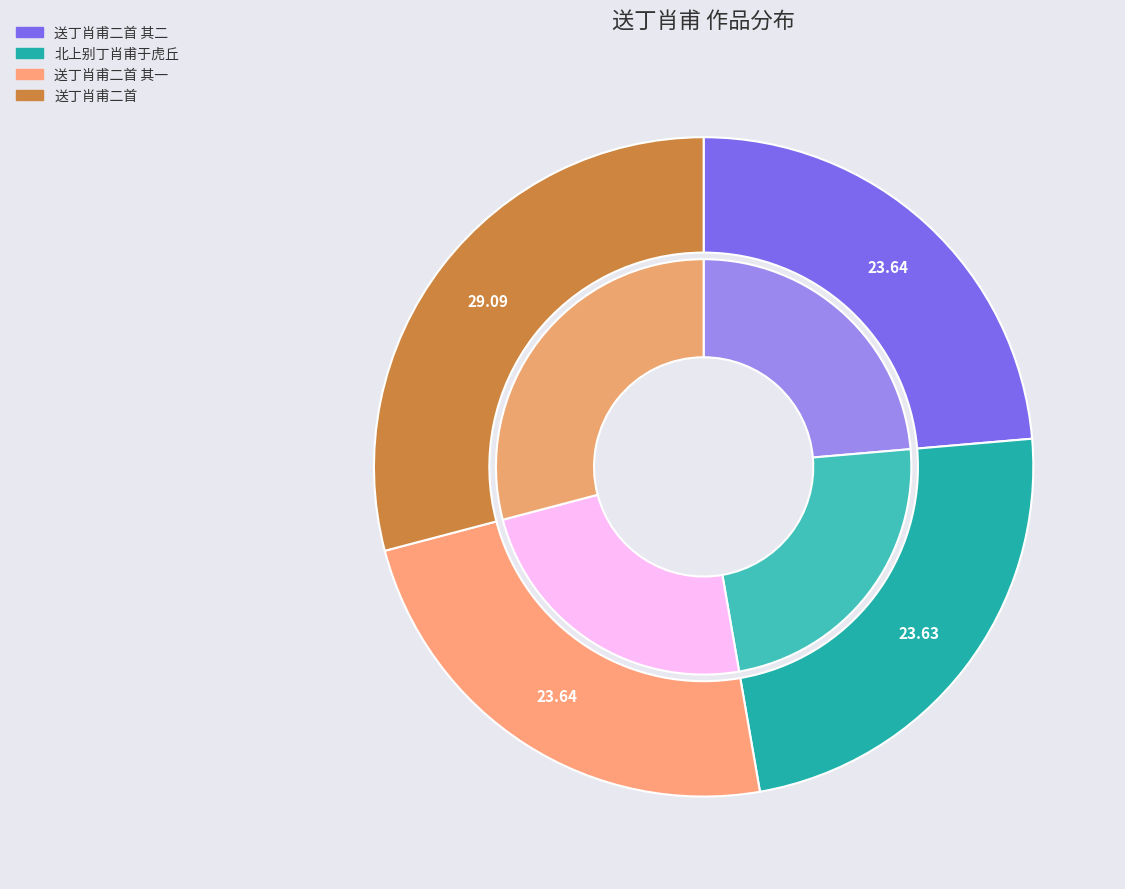

To the nearest percent, what is the average slice percentage?

25%